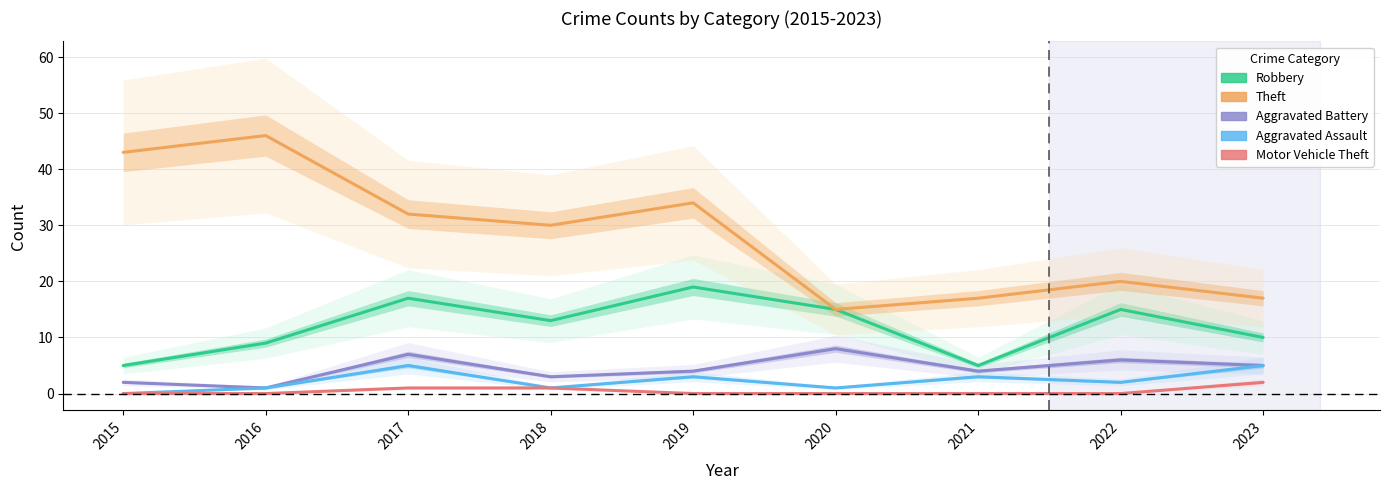

At how many categories does at least one series exceed 11?

9